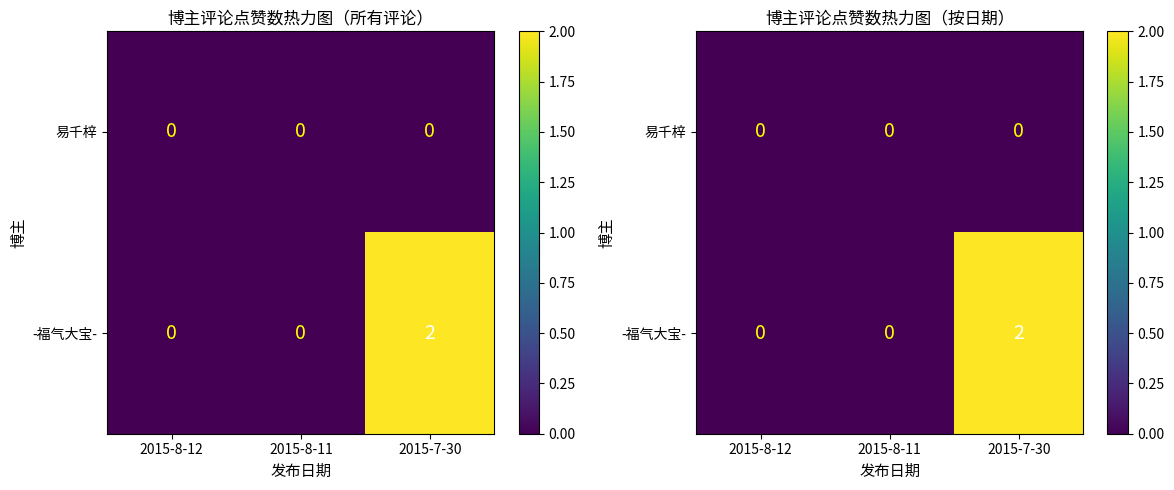

At how many categories does at least one series exceed 1?

1